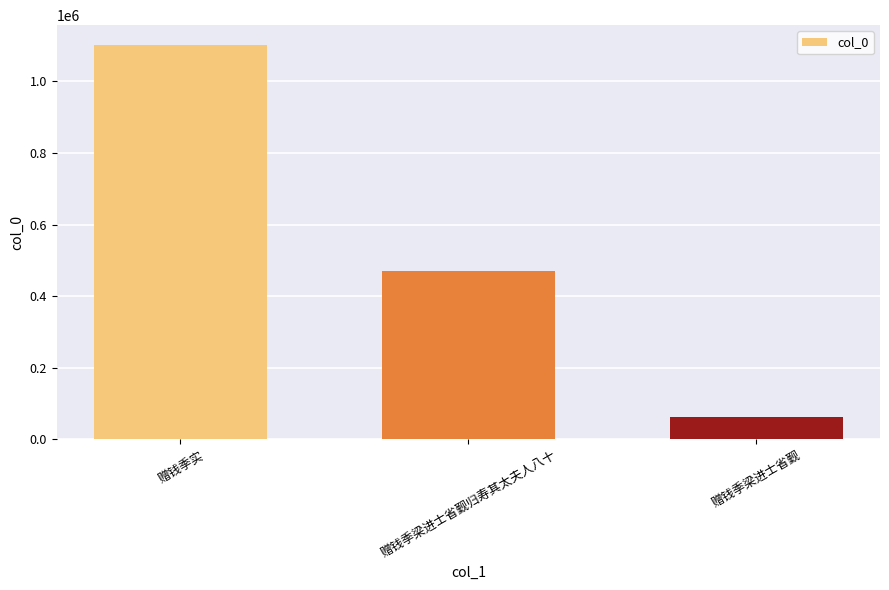

Count the values in the range 63694 to 1102081.

3